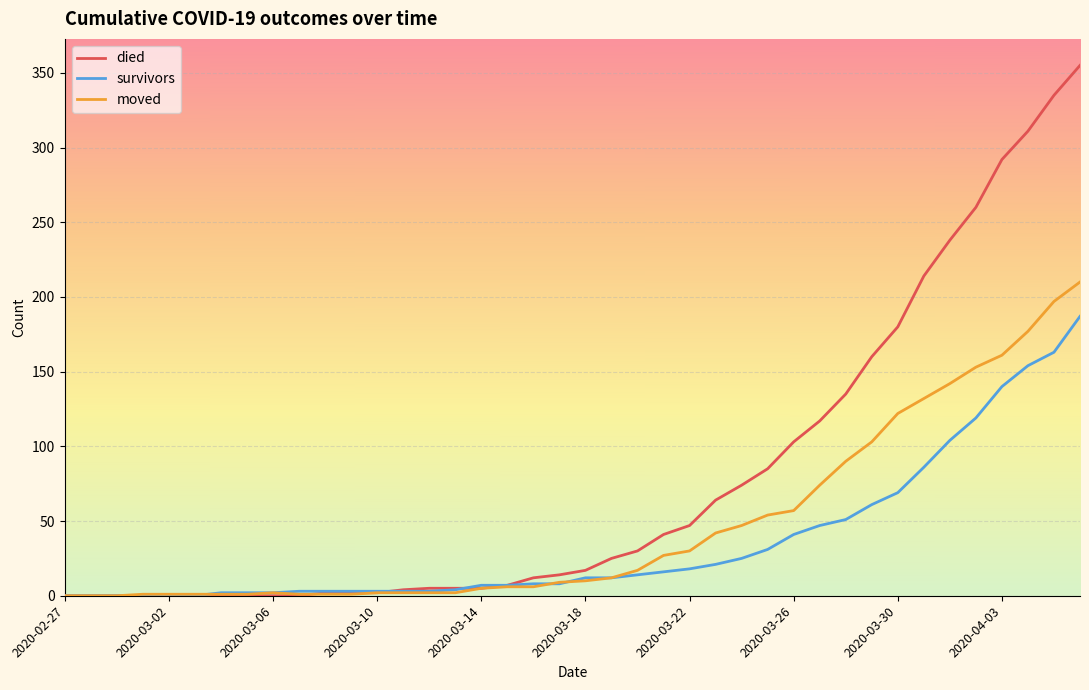

What are all the series names shown in the legend?

died, survivors, moved